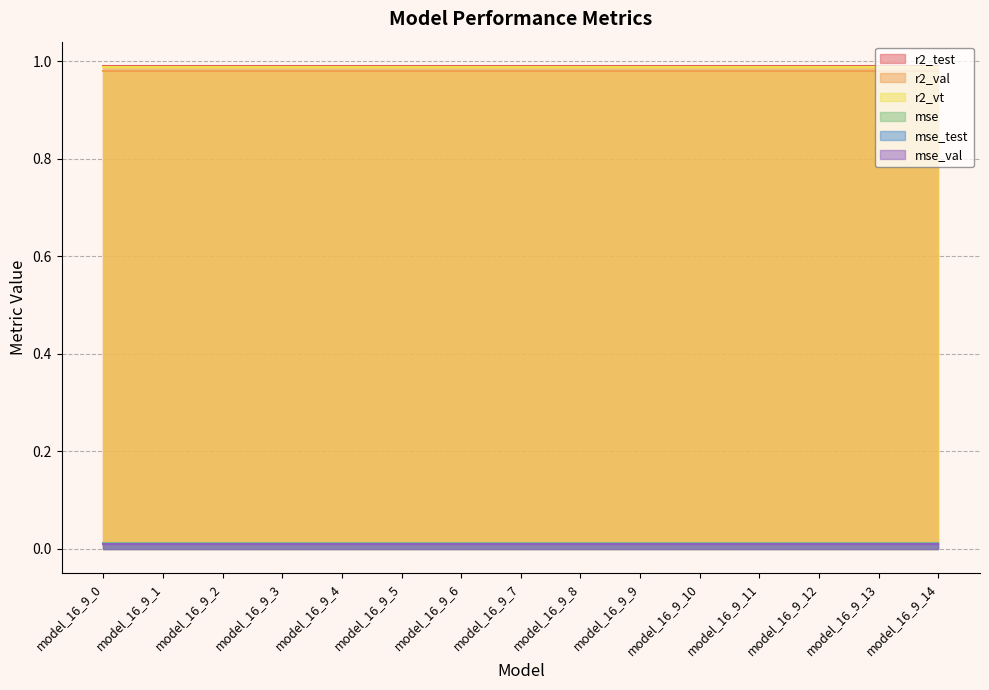

True or false: r2_val has a value of 1.0 at model_16_9_9.

True